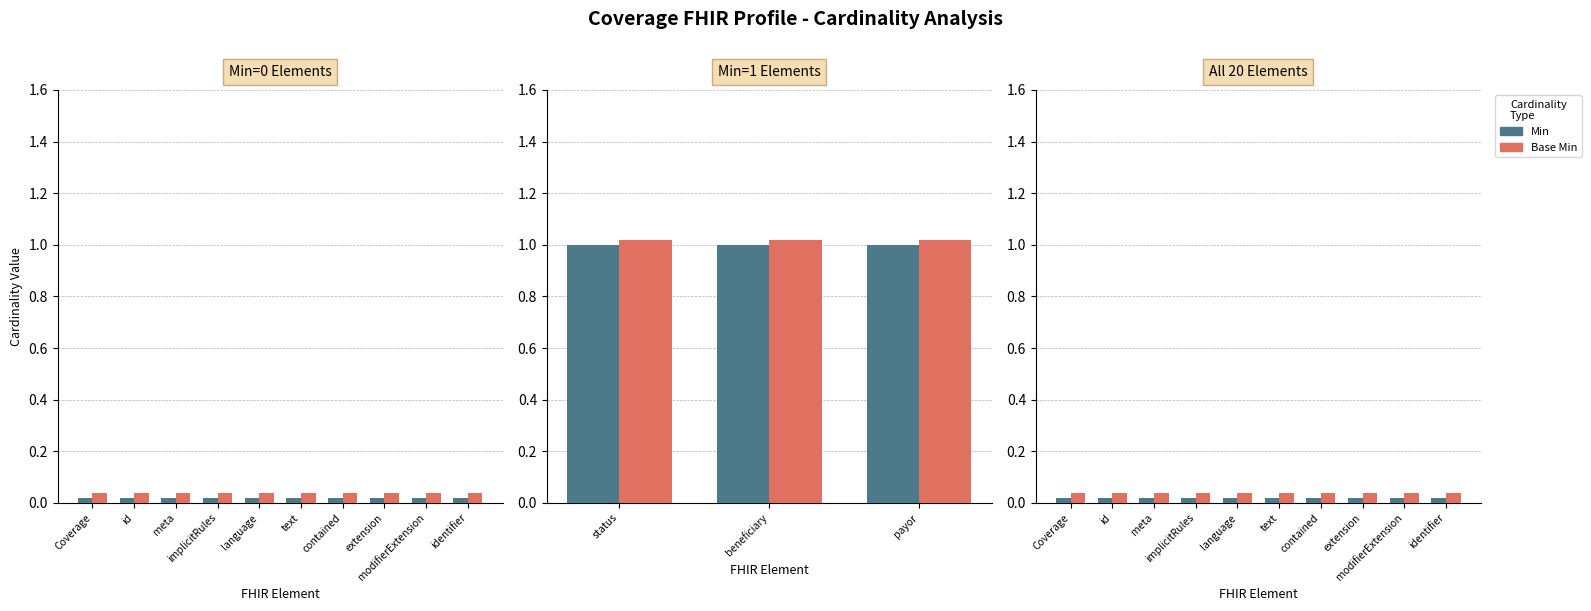

What is the total value across all series at text?

0.1